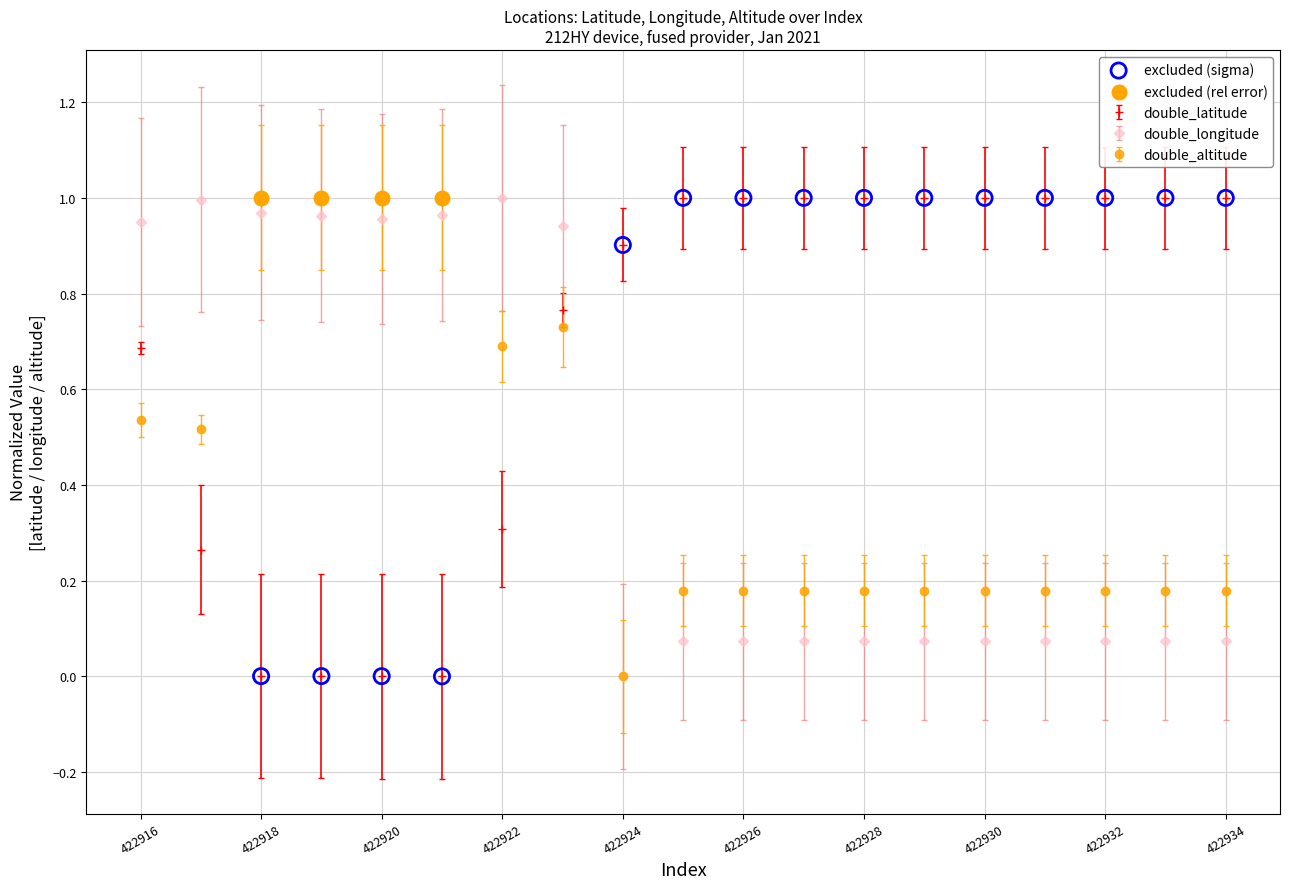

Which series has the largest total across all categories?

double_latitude